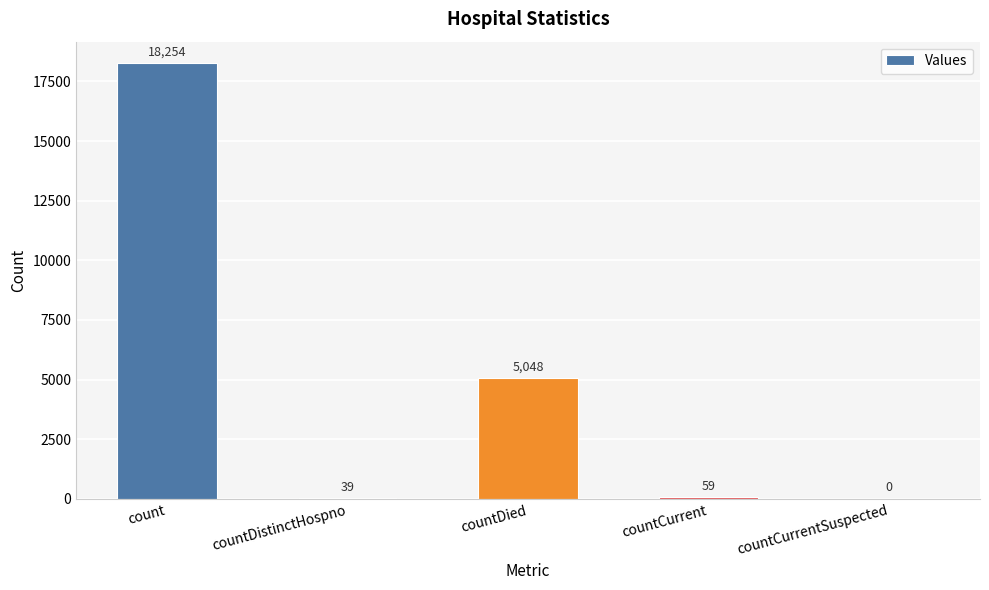

Reading left to right, list all the values displayed in this chart.

count=18254	countDistinctHospno=39	countDied=5048	countCurrent=59	countCurrentSuspected=0